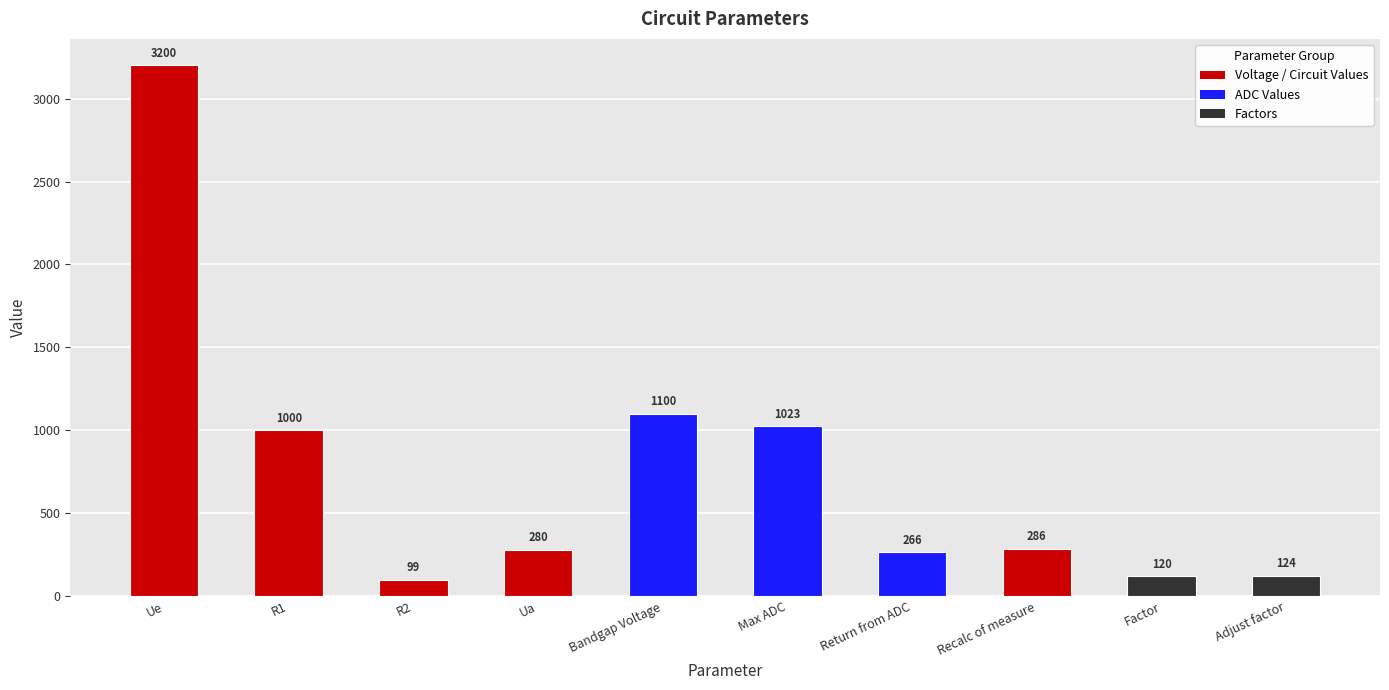

At which label is the value closest to 1649?

Bandgap Voltage